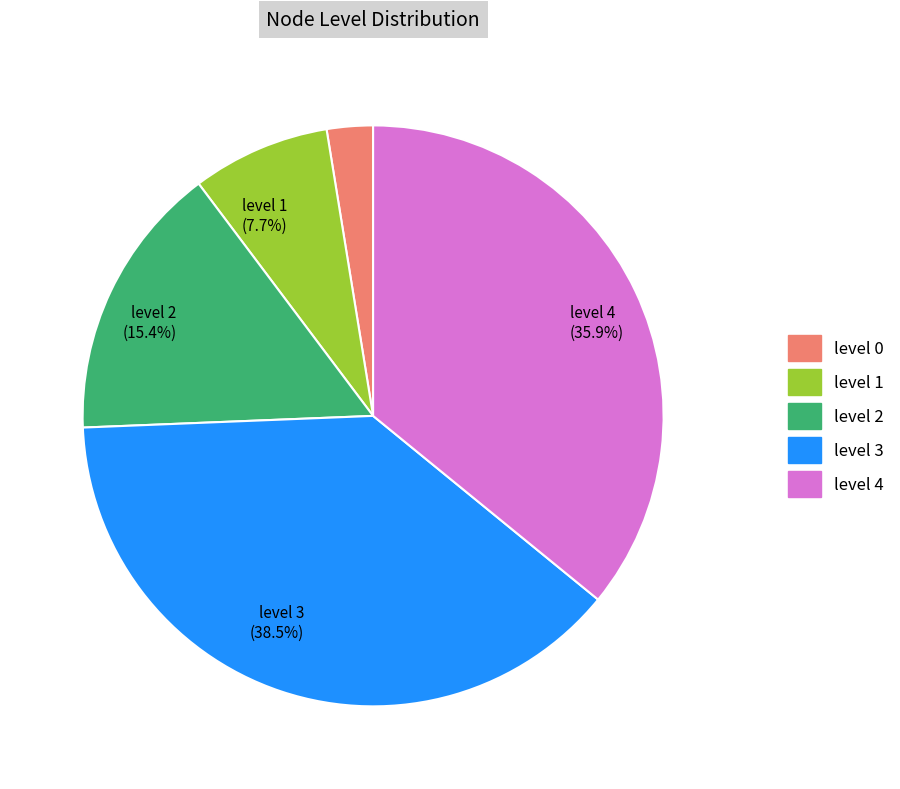

Do level 0 and level 4 together represent more than half of the pie?

No